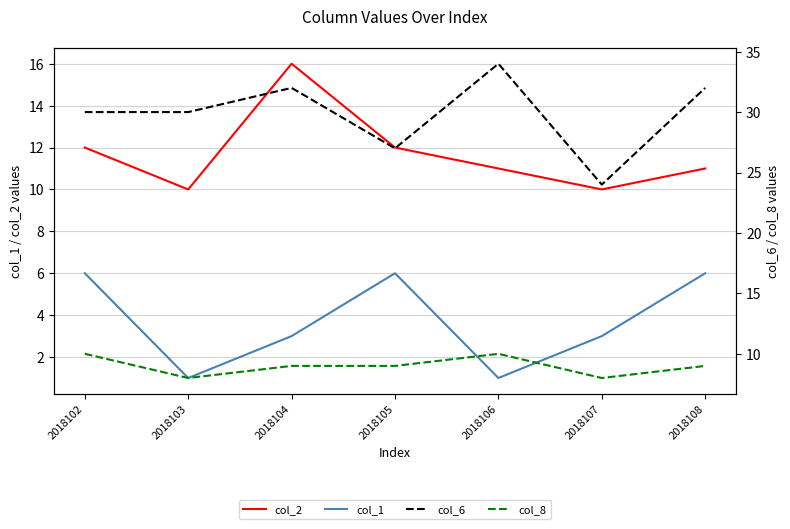

Which label corresponds to the smallest value in the chart?

2018103